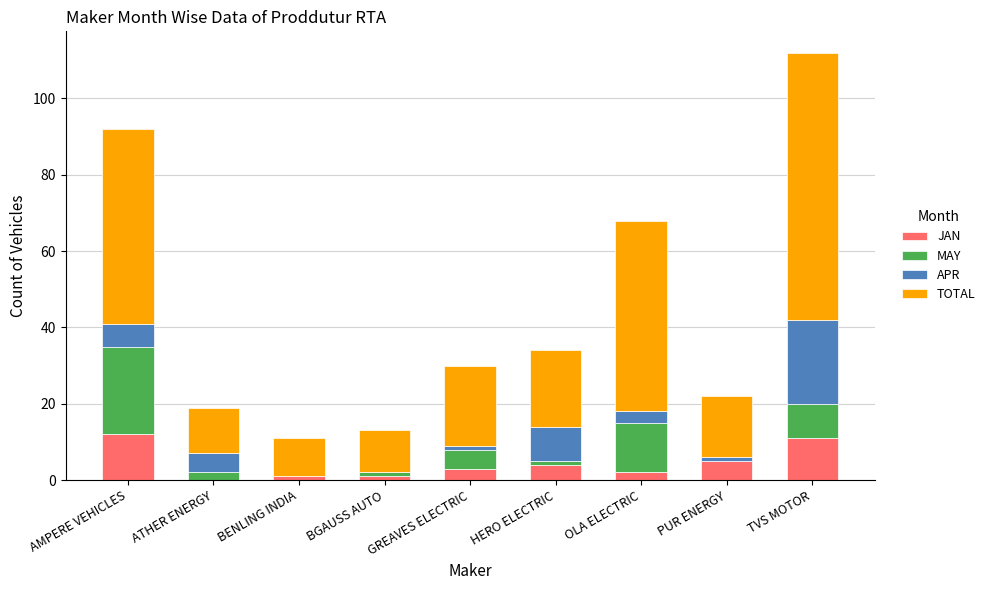

How many data points does each series have?

9